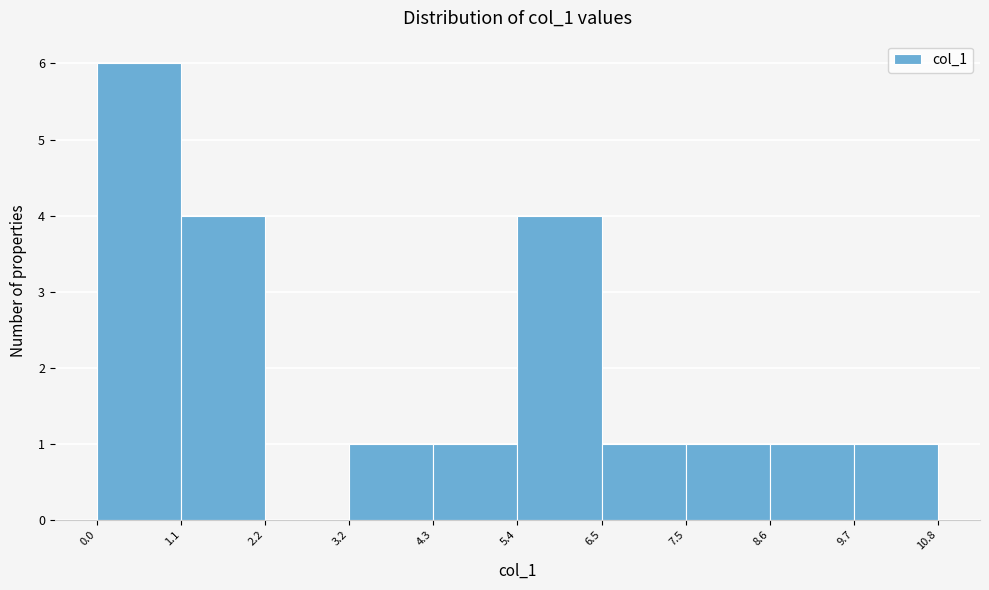

What is the height of the bar covering 1.1 to 2.2 on the x-axis? The values are not printed on the chart, so give them approximately, as read against the axis.

4